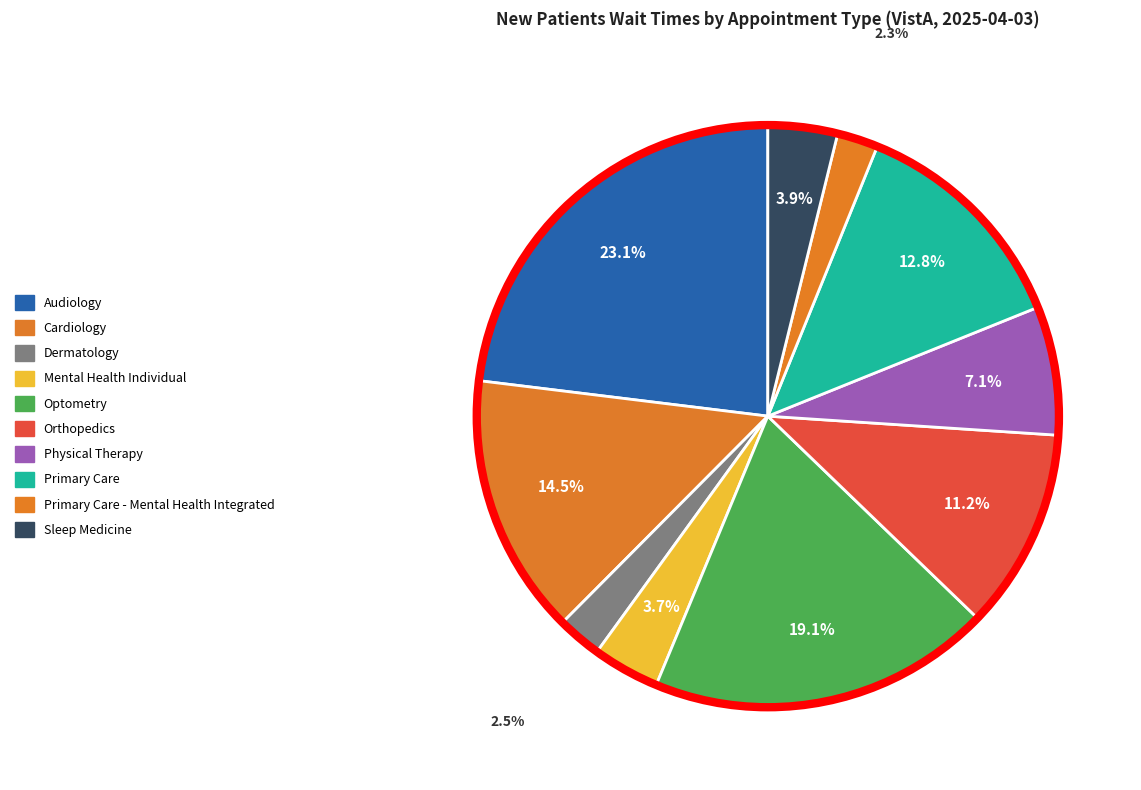

Is there any slice that represents more than half of the pie?

No